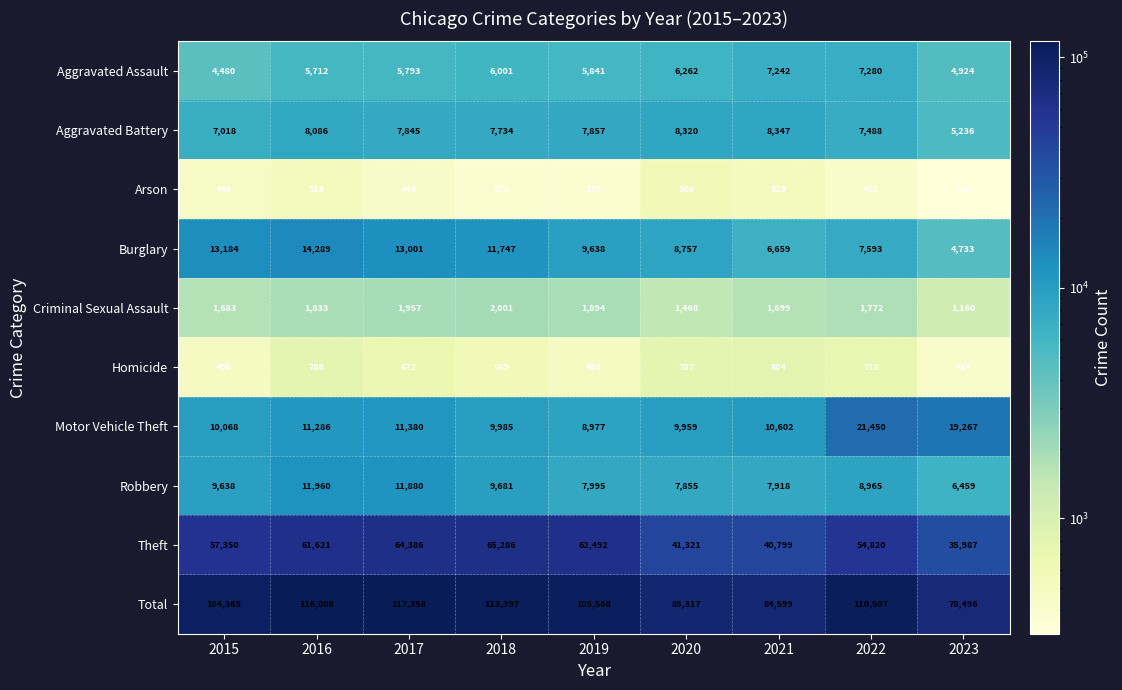

Read the Homicide value at 2023, to the nearest 5.

415